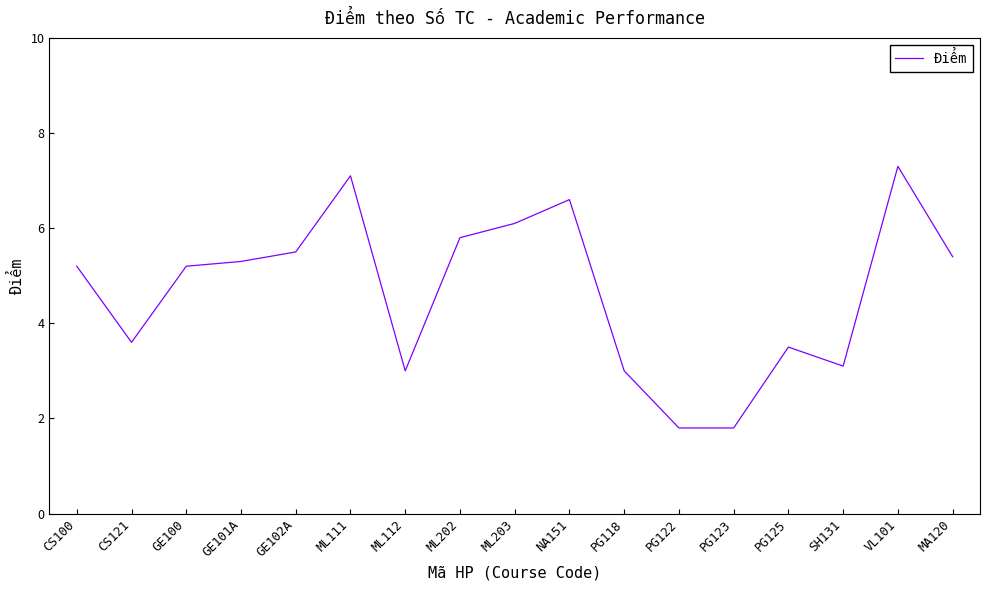

The value at ML203 is 1.5. True or false?

False